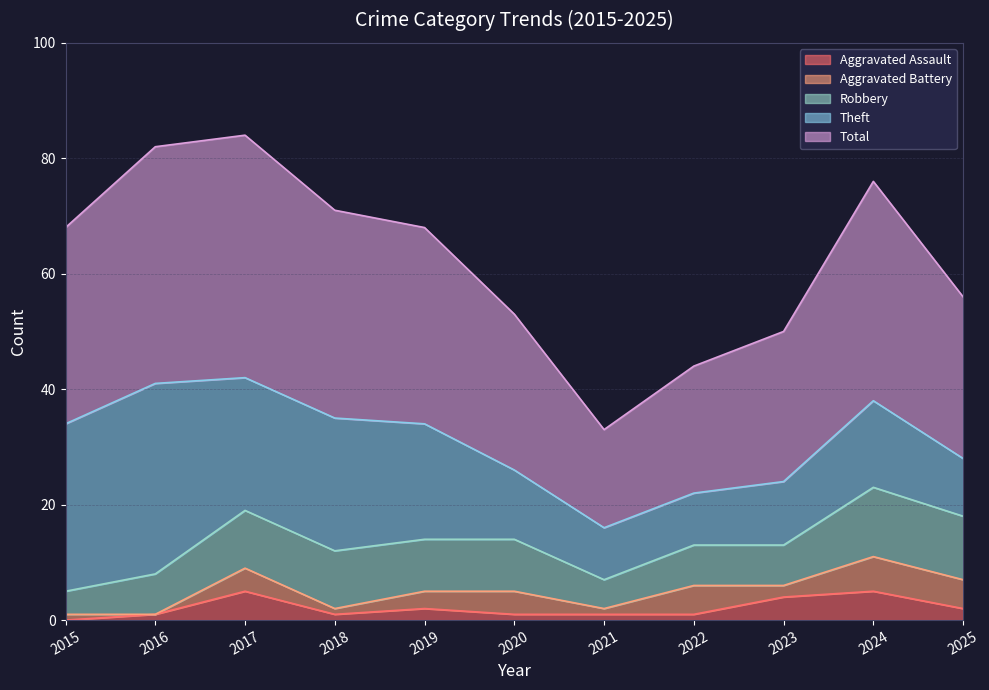

What is the sum of the Aggravated Battery values at 2024 and 2015?

7